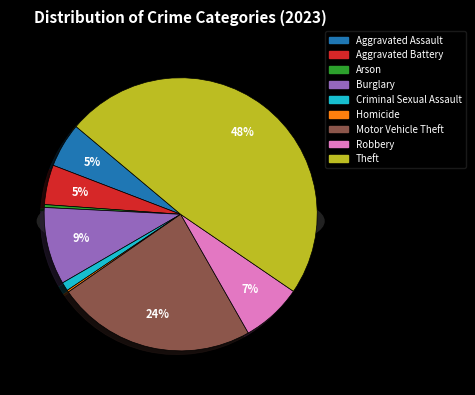

Count the number of slices in the pie.

9